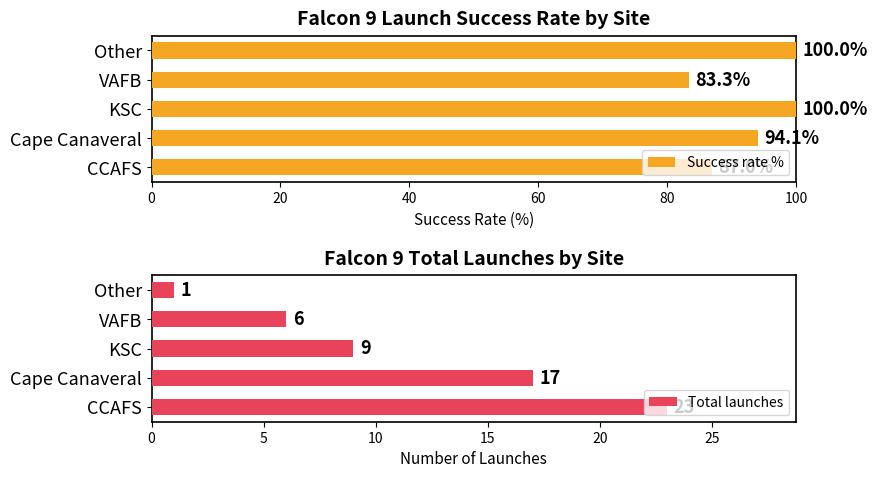

At which label is Total launches closest to 12?

KSC